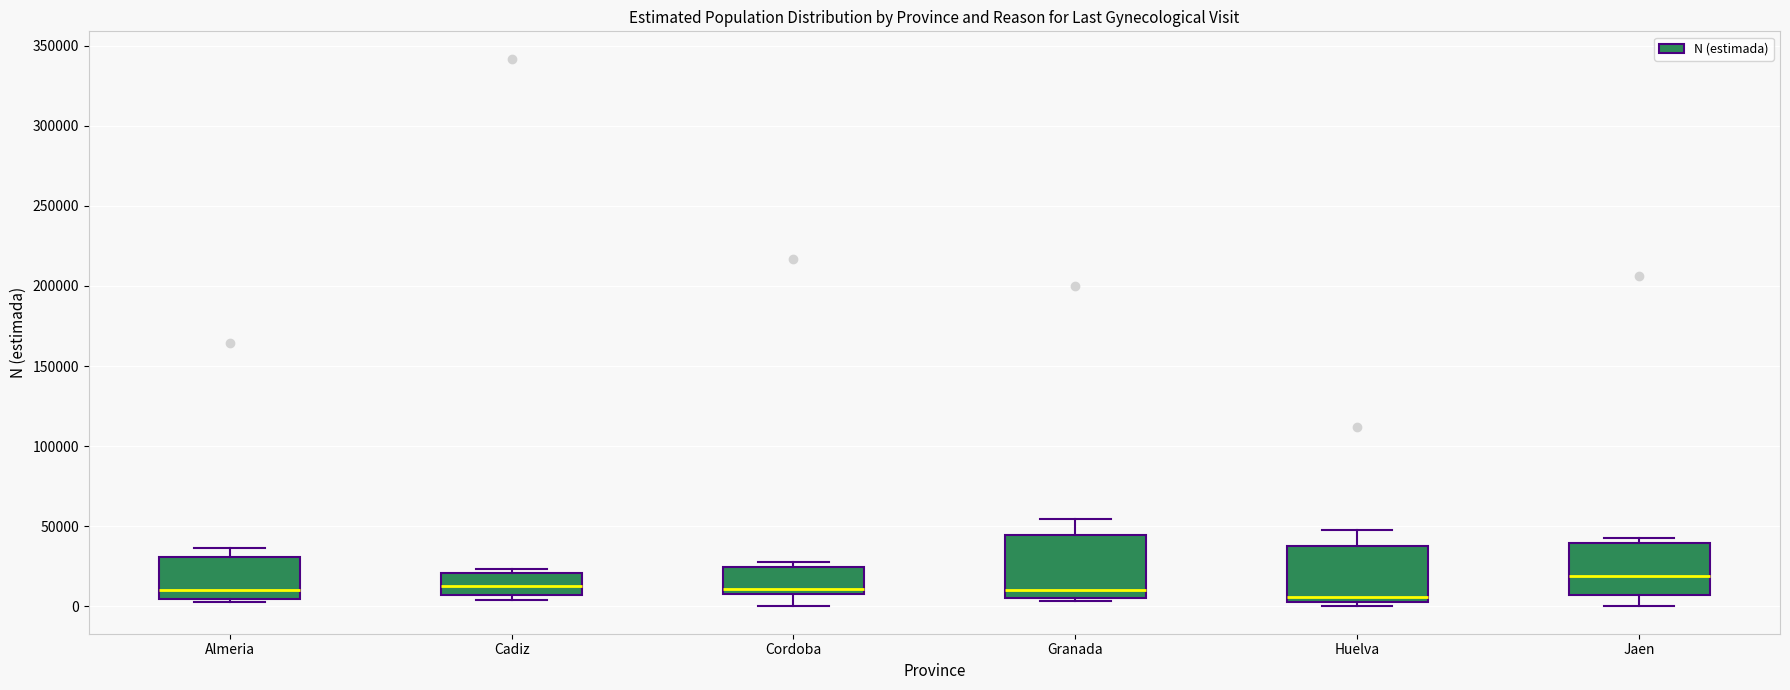

Reading left to right, transcribe this box plot: for each box, give where its median line is, the range the box spans, and where its two whiskers end, as read against the y-axis. The values are not printed on the chart, so give them approximately, as read against the axis.

Almeria: median 10000, box 5000 to 30000, whiskers 5000 (just below the box's lower edge) to 35000
Cadiz: median 10000, box 5000 to 20000, whiskers 5000 (just below the box's lower edge) to 25000
Cordoba: median 10000 (just above the box's lower edge), box 10000 to 25000, whiskers 0 to 30000
Granada: median 10000, box 5000 to 45000, whiskers 5000 (just below the box's lower edge) to 55000
Huelva: median 5000 (just above the box's lower edge), box 5000 to 35000, whiskers 0 to 50000
Jaen: median 20000, box 5000 to 40000, whiskers 0 to 45000